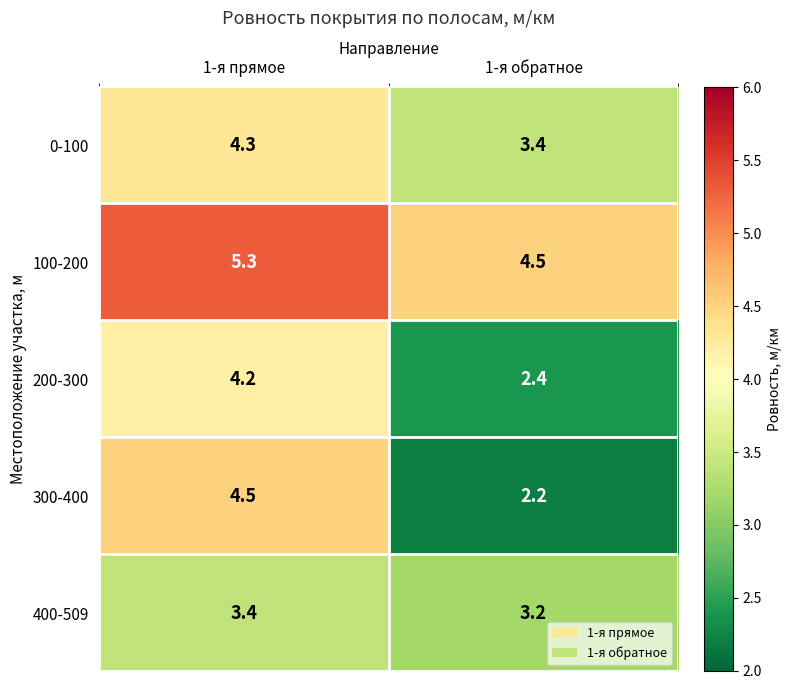

Between 1-я прямое and 1-я обратное, which series saw the biggest shift?

300-400